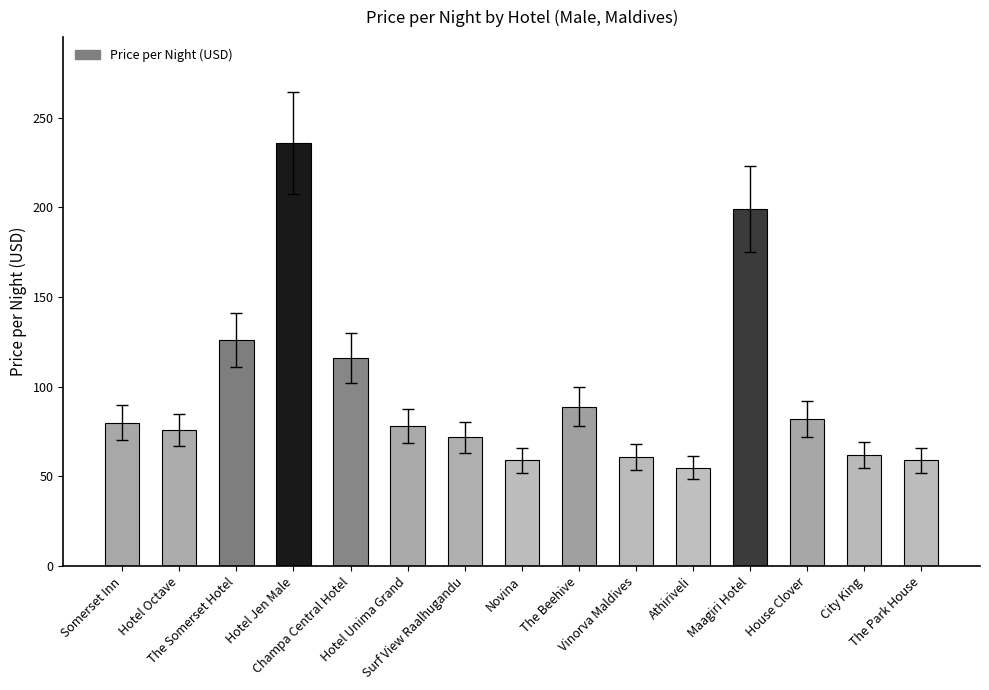

What is the maximum value shown in the chart?

236